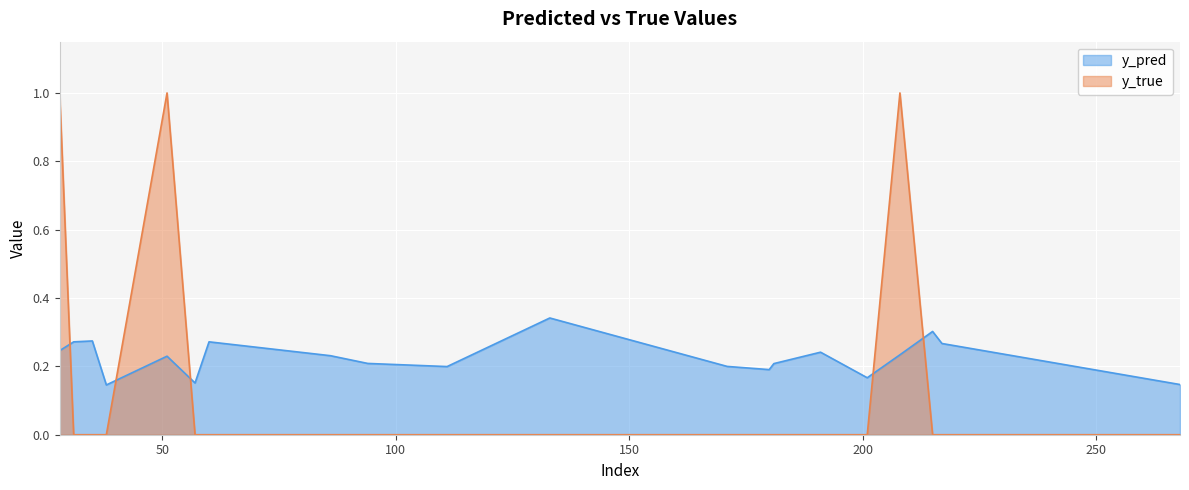

Between 51 and 35, which is larger?

35